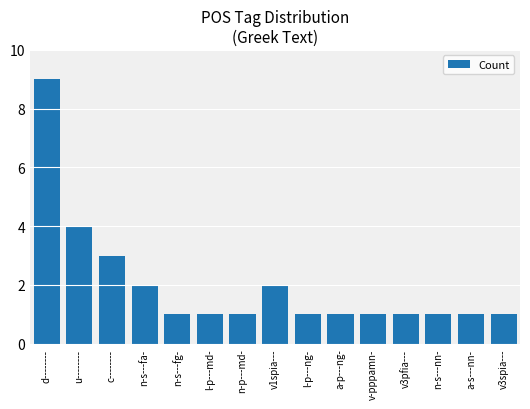

Reading left to right, list all the values displayed in this chart.

9	4	3	2	1	1	1	2	1	1	1	1	1	1	1